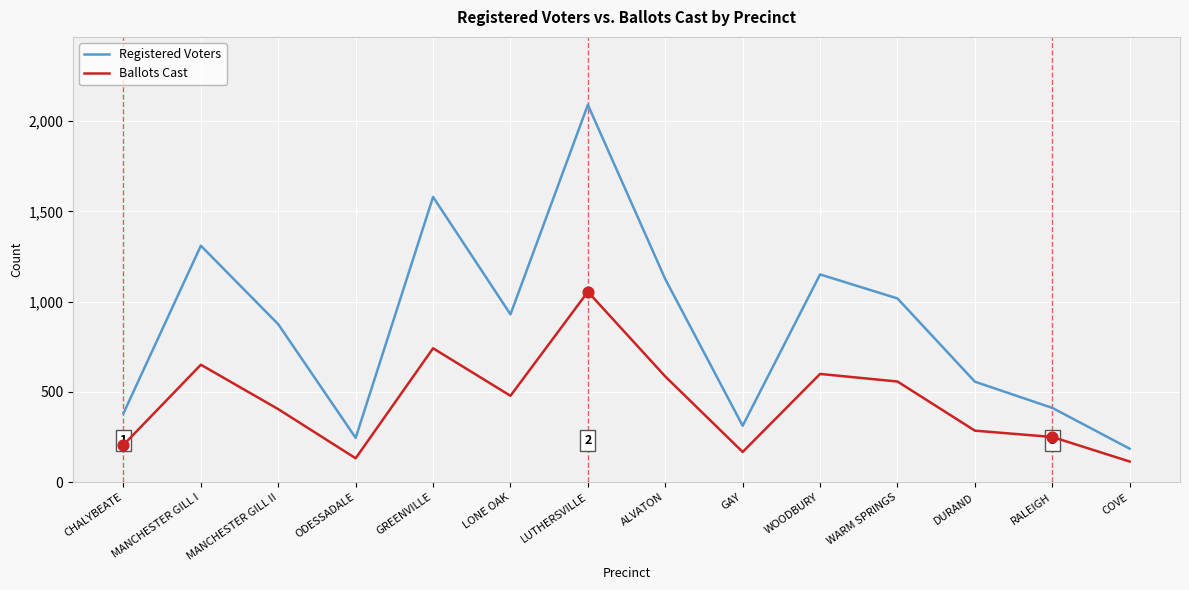

What are all the series names shown in the legend?

Registered Voters, Ballots Cast